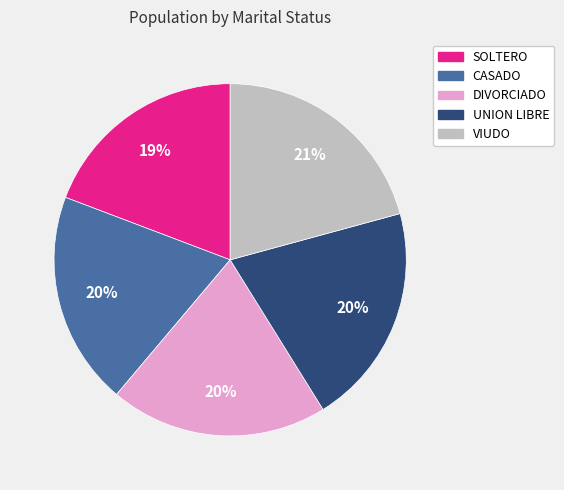

How many slices are in this pie chart?

5